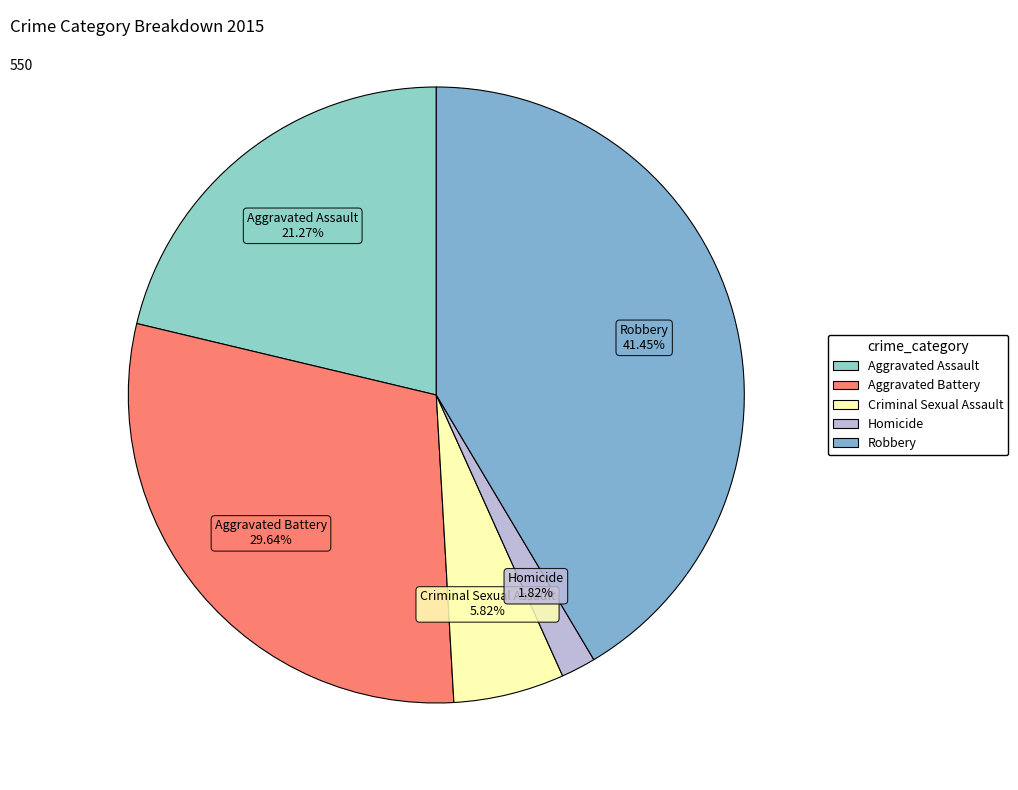

How many segments does this pie chart have?

5